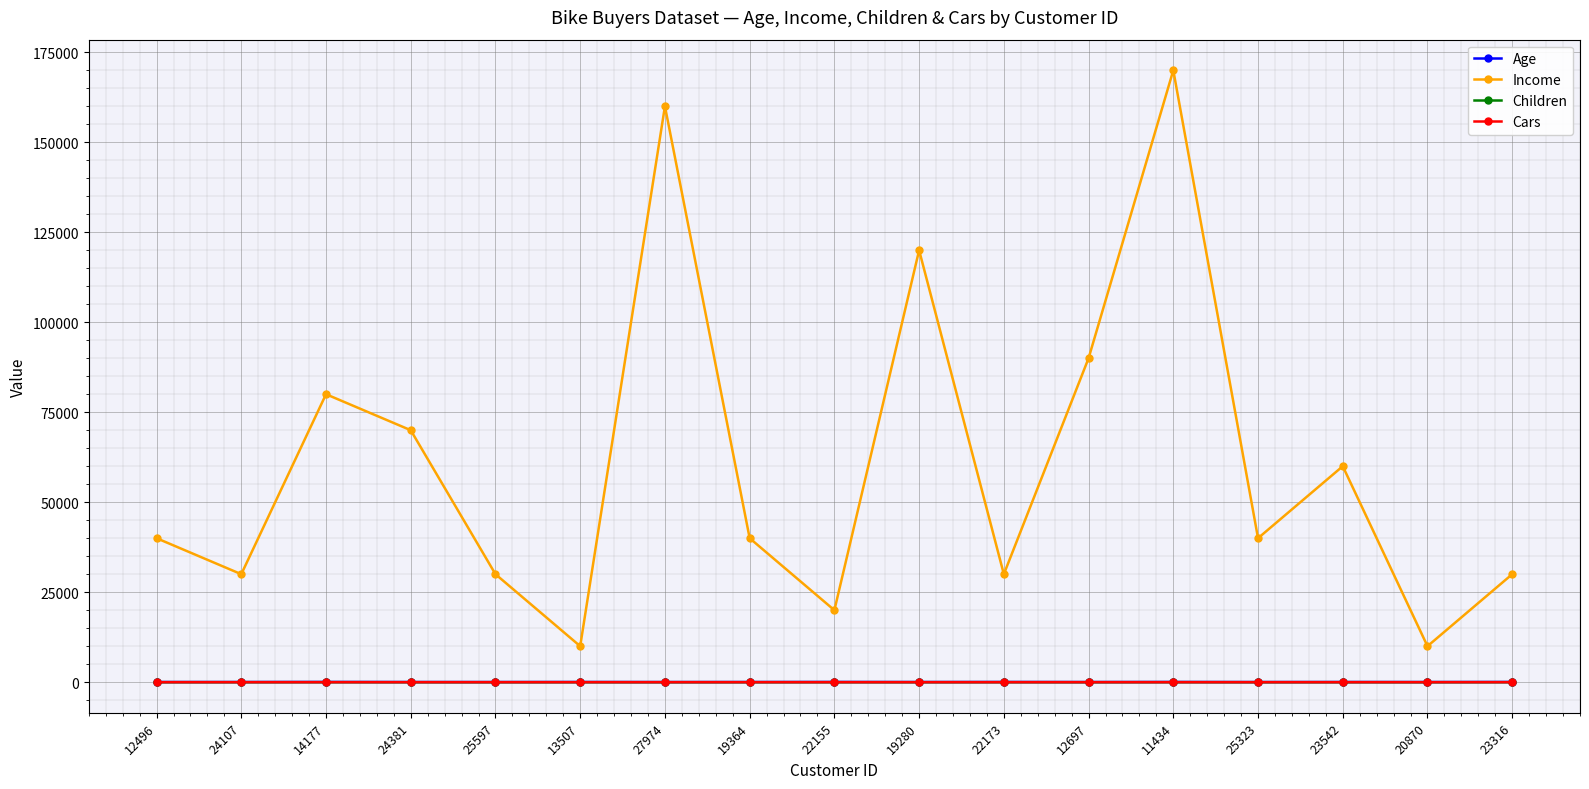

The value of Income at 23316 is 44211. True or false?

False